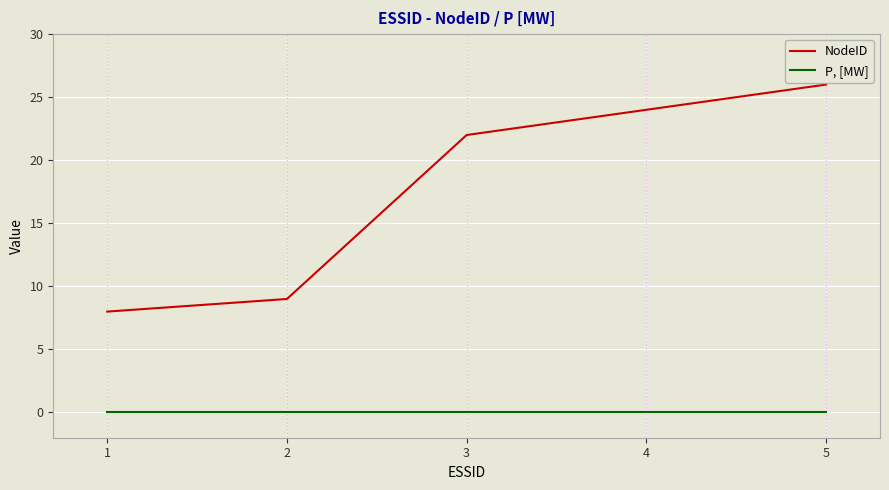

True or false: NodeID and P, [MW] intersect in this chart.

False